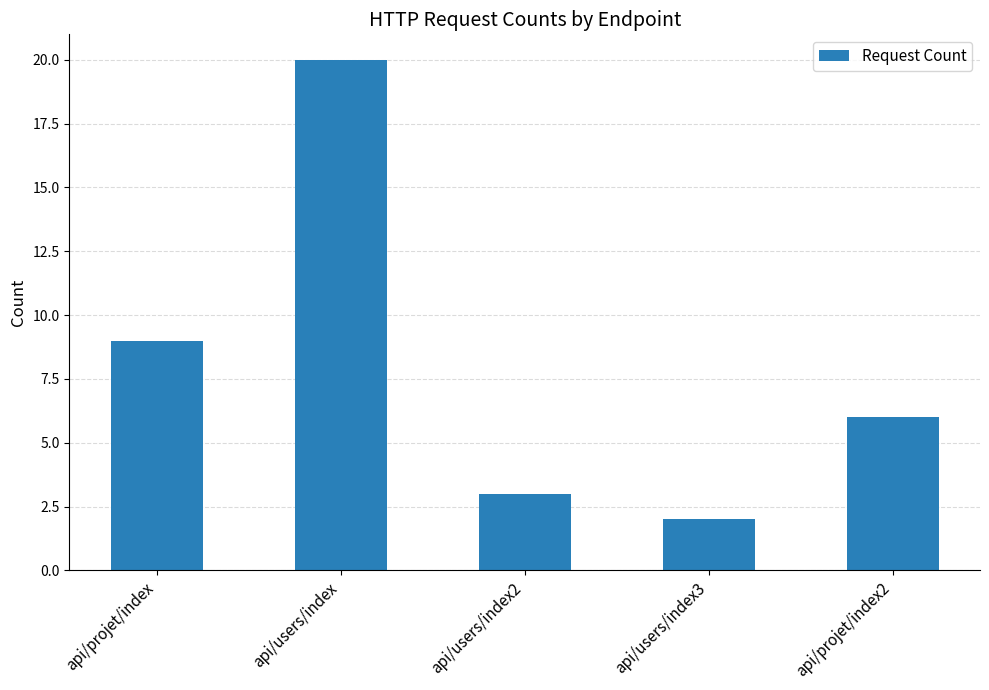

How many values are below 6?

2